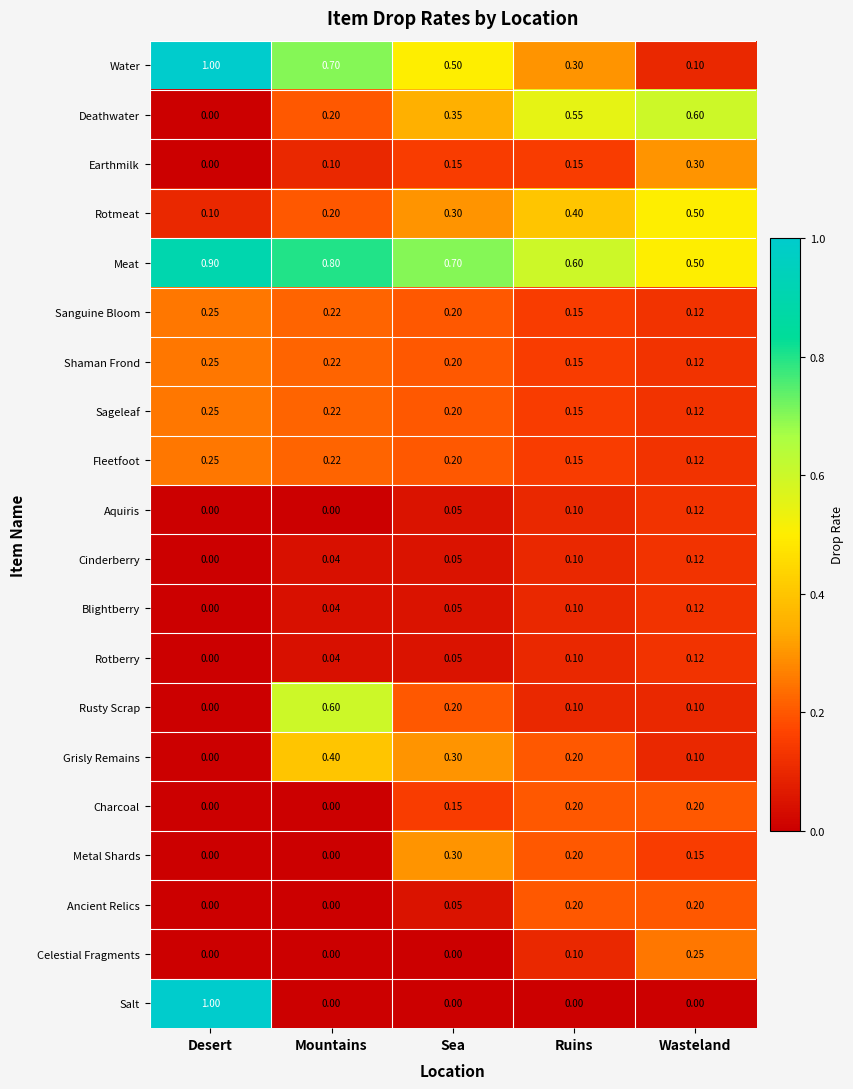

Where is Shaman Frond nearest to the value 0?

Wasteland